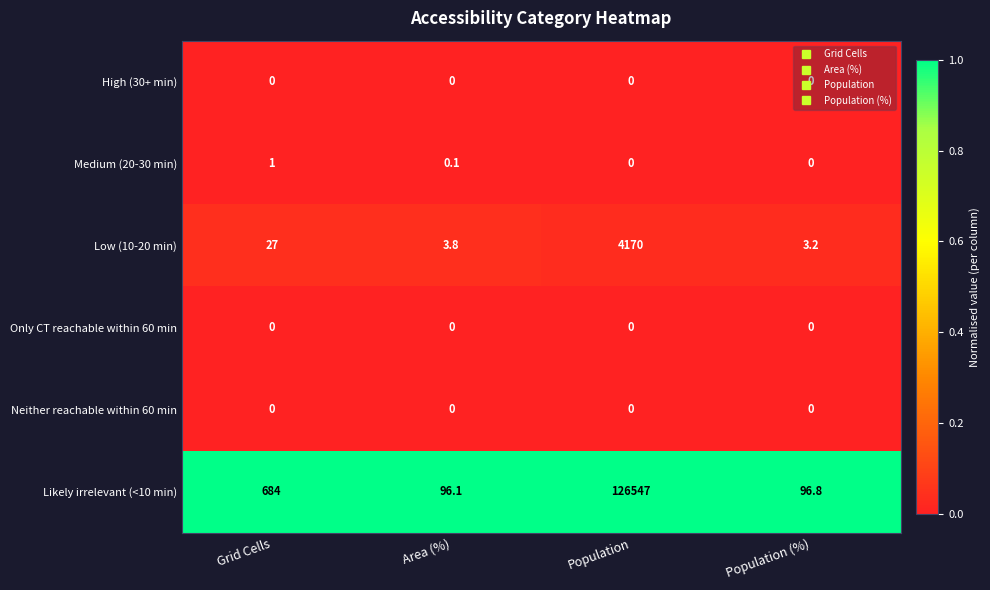

Rank the categories by Likely irrelevant (<10 min) value from highest to lowest.

Population, Grid Cells, Population (%), Area (%)